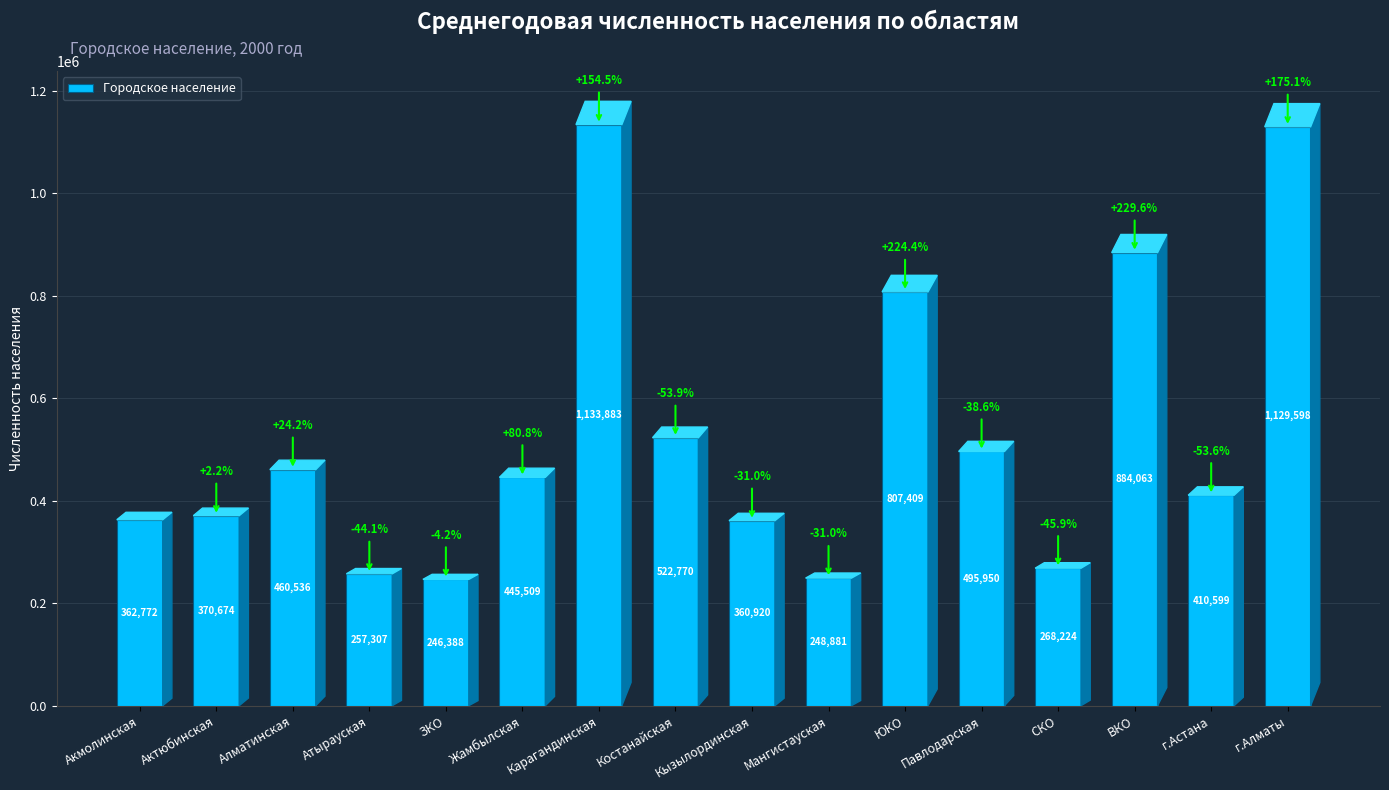

What is the label of the 4th bar from the left?

Атырауская